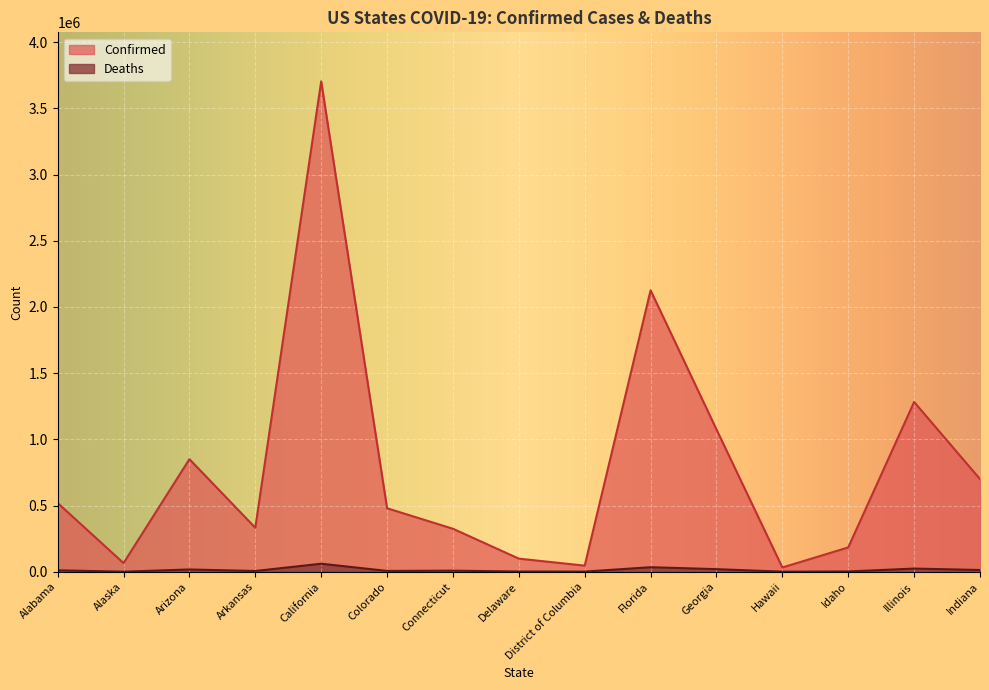

At which category is the sum across all series the highest?

California